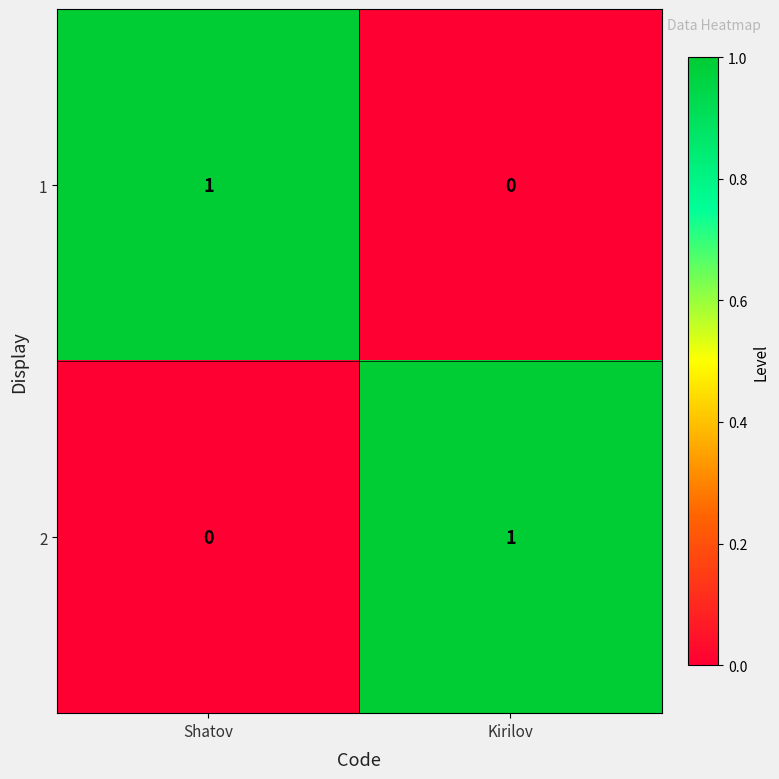

How many categories are shown in the chart?

2